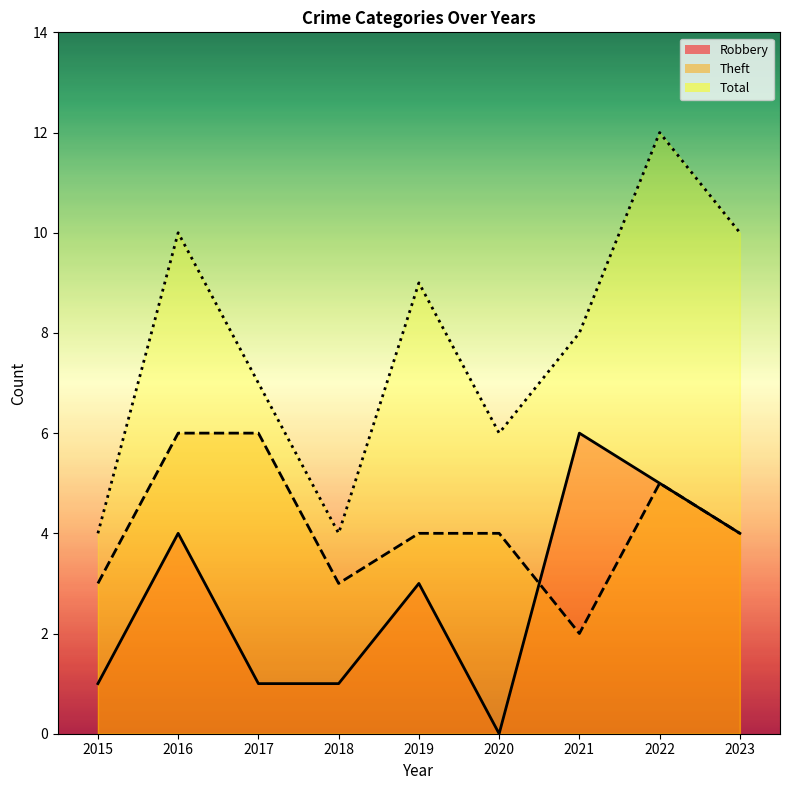

What is the average value of the Total series?

8